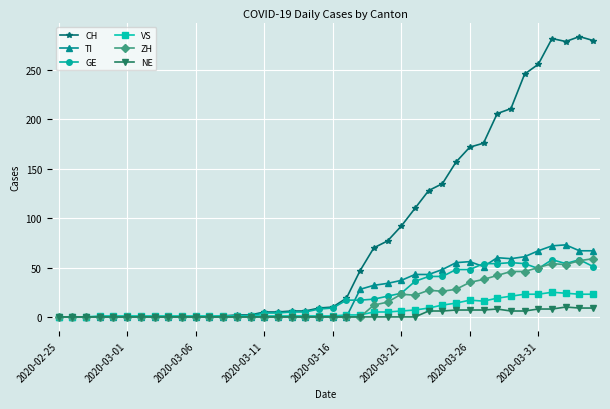

Count the number of categories in the chart.

40